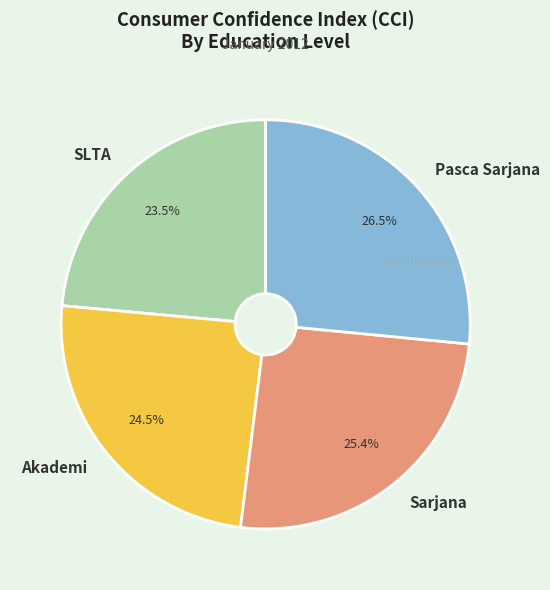

Is there a majority slice in this chart?

No